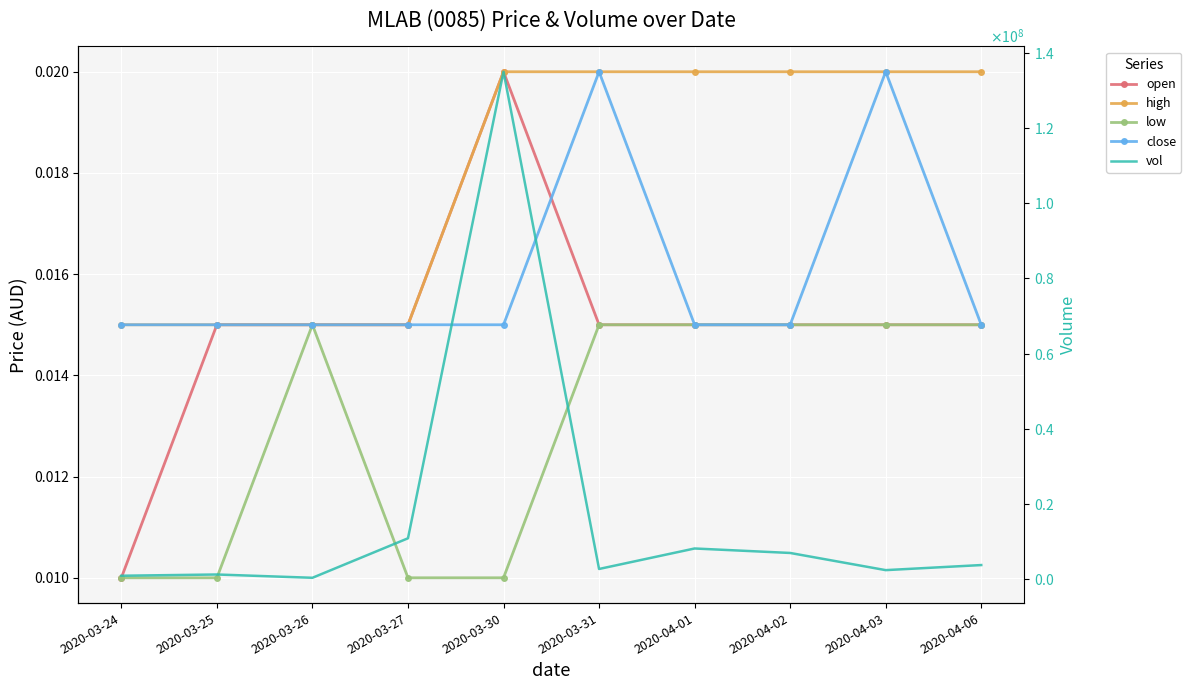

What position from the left is 2020-03-30?

5